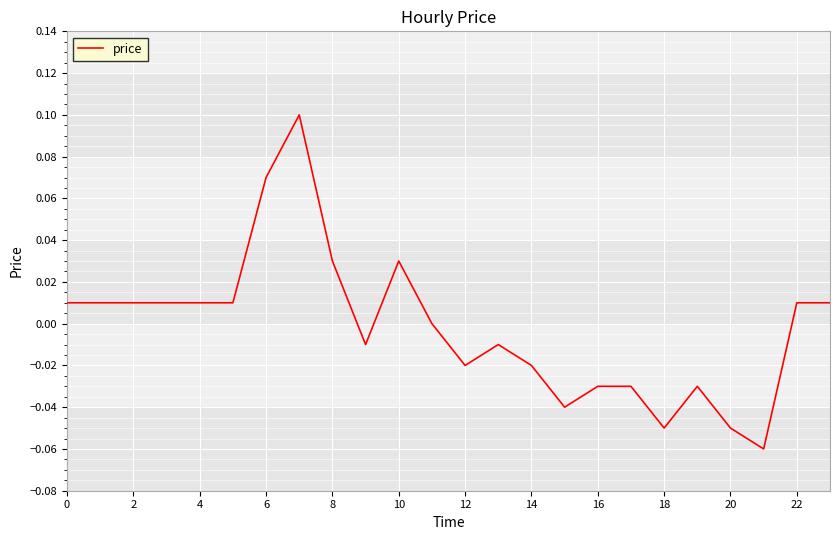

Is this an area chart (filled region under the line)?

No